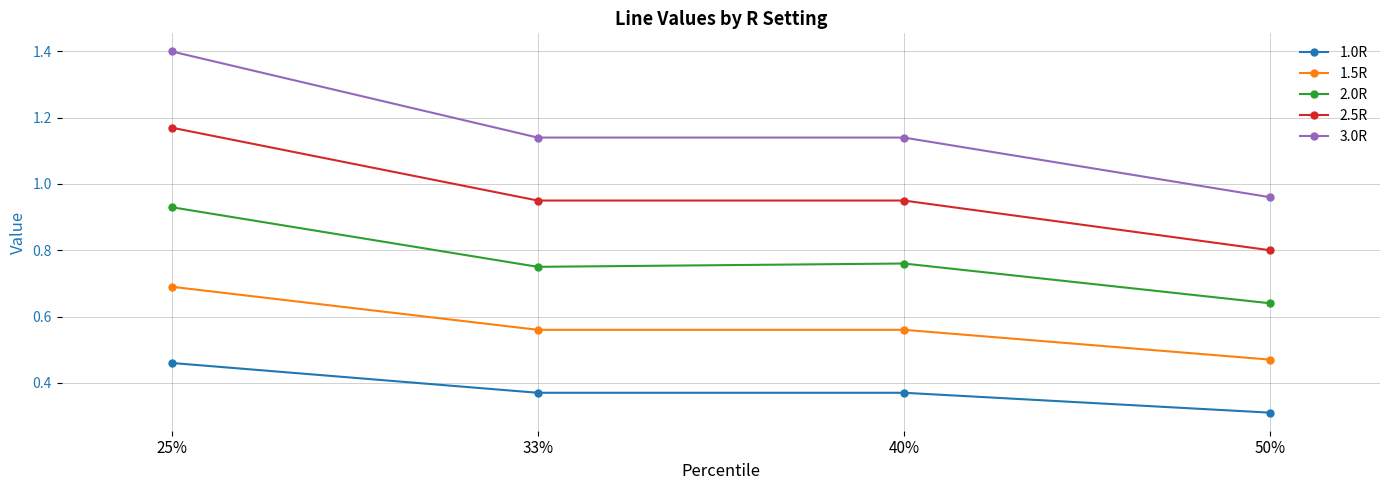

What position from the right is 50%?

1